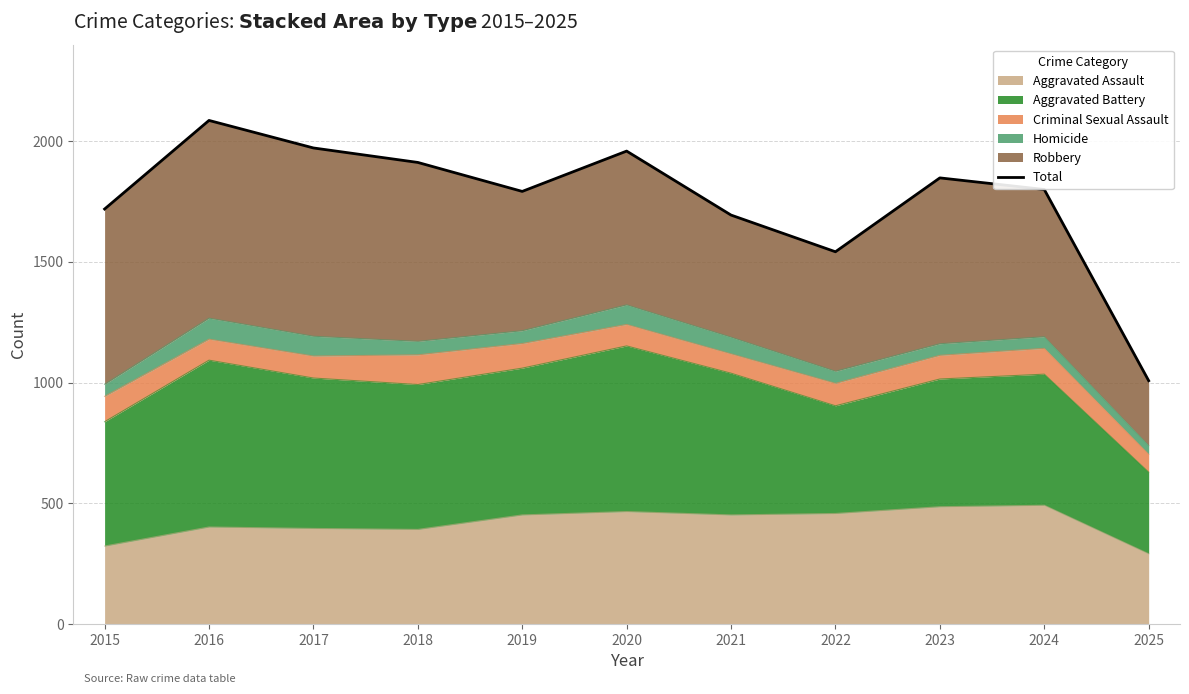

Reading right to left, what are all the values shown in this chart?

2025=1008	2024=1800	2023=1848	2022=1542	2021=1694	2020=1959	2019=1792	2018=1912	2017=1972	2016=2086	2015=1719